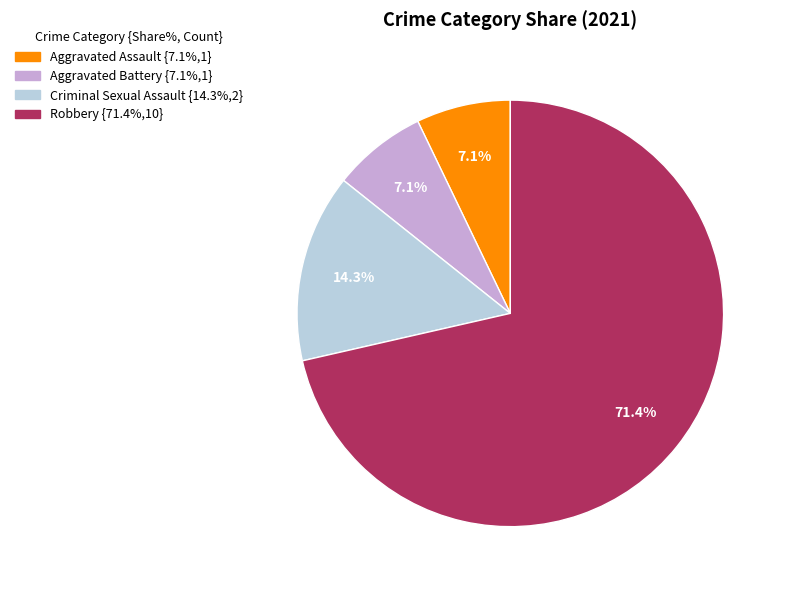

Which has a higher value, Aggravated Assault or Criminal Sexual Assault?

Criminal Sexual Assault